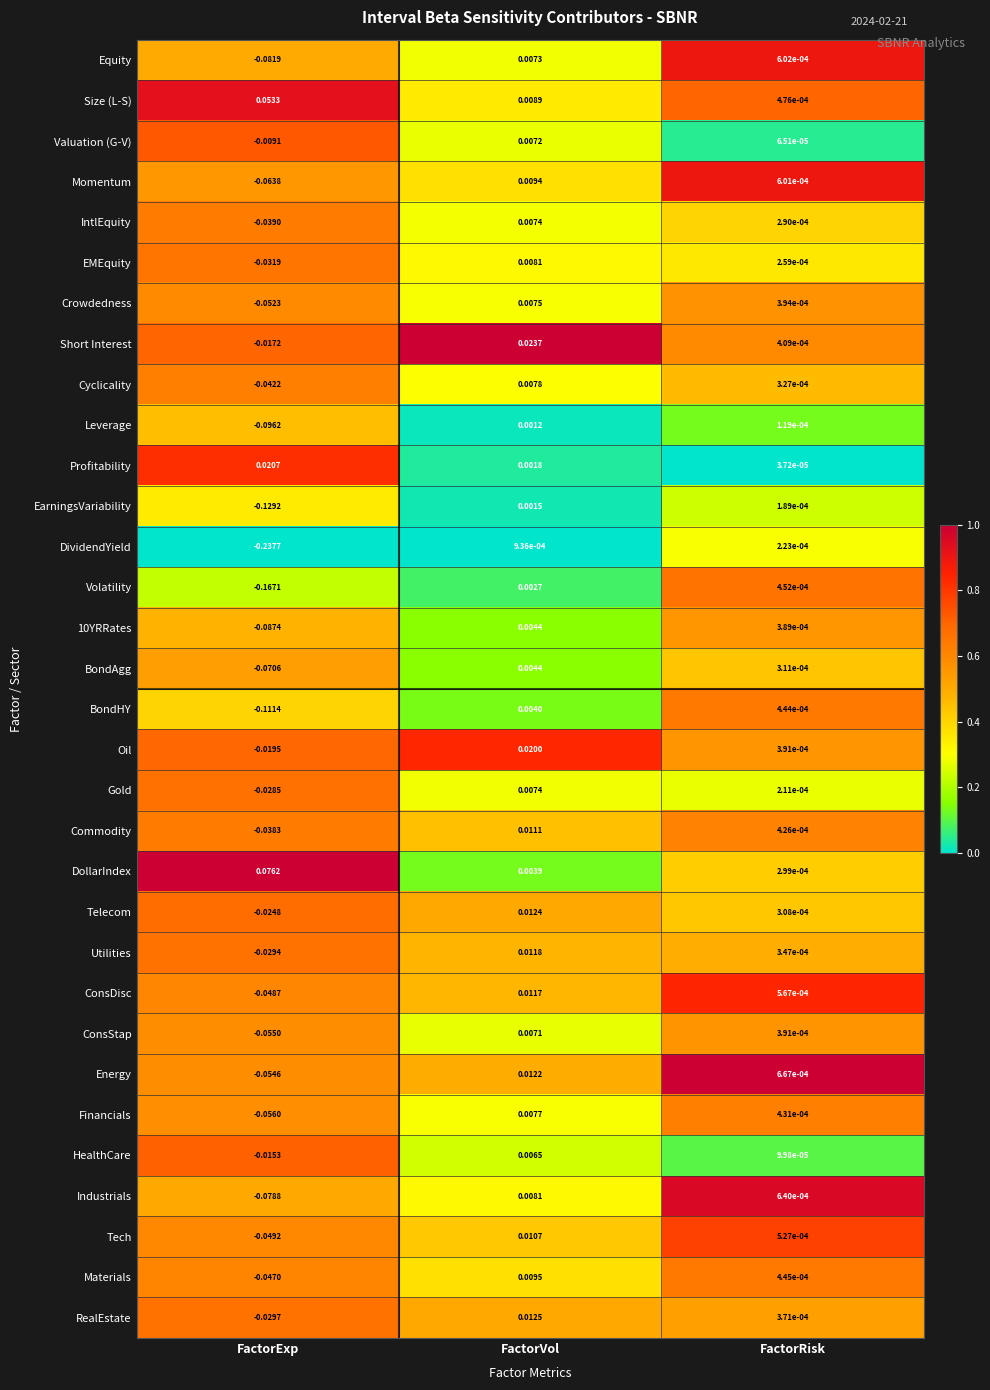

Where does the EarningsVariability series first go above 0?

FactorVol